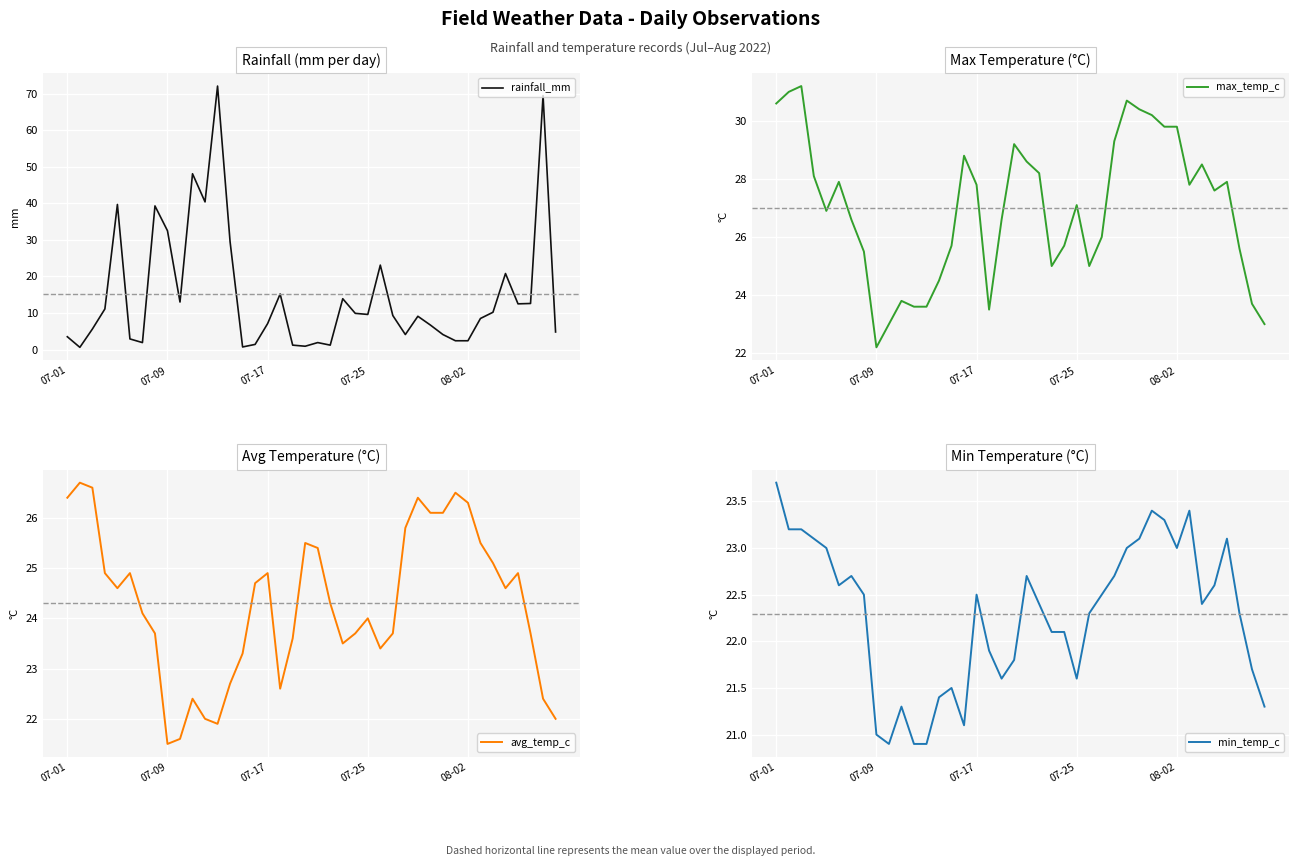

Between 07-01 and 7, which is larger?

7